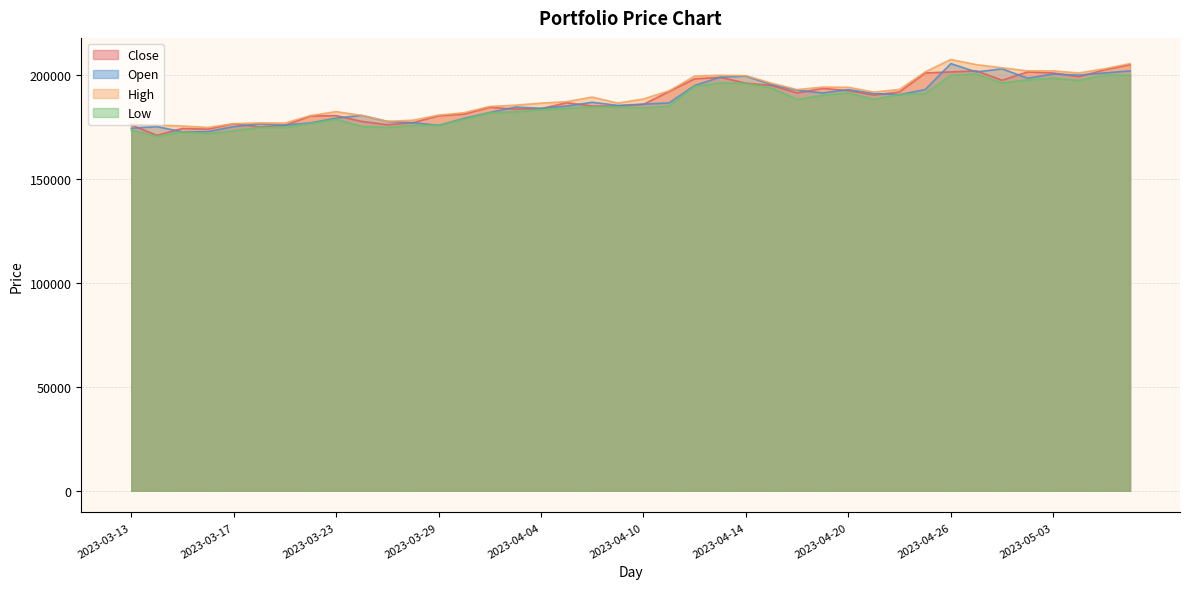

What is the average value of the Open series?

187568